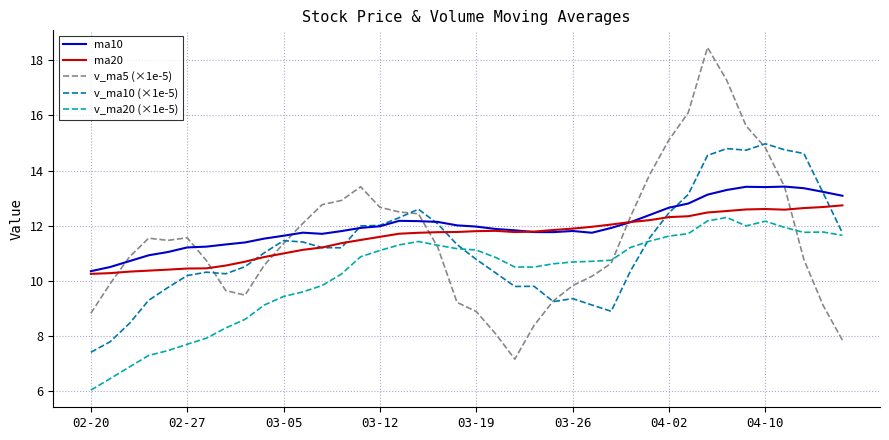

What is the maximum value for v_ma10 (×1e-5)?

15.0